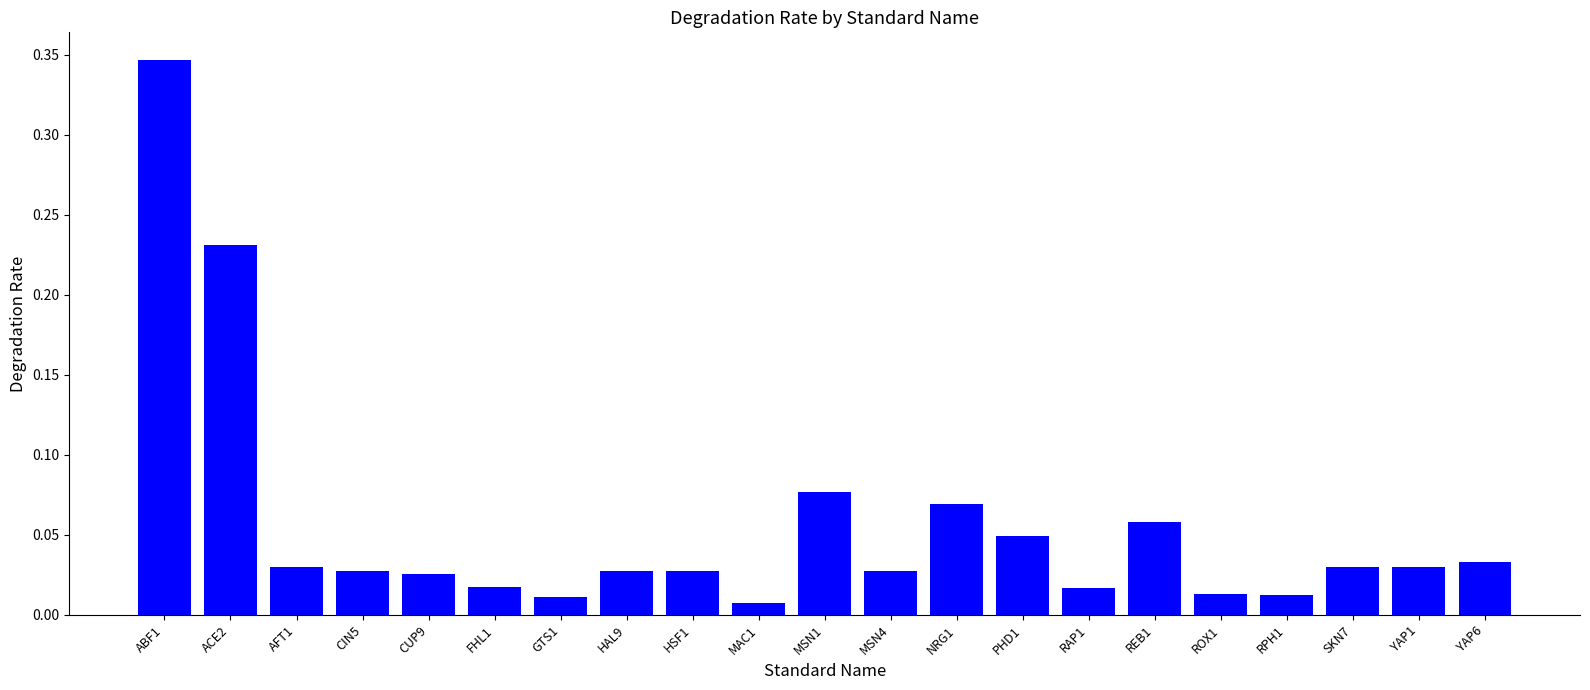

Between ROX1 and HAL9, which is larger?

HAL9